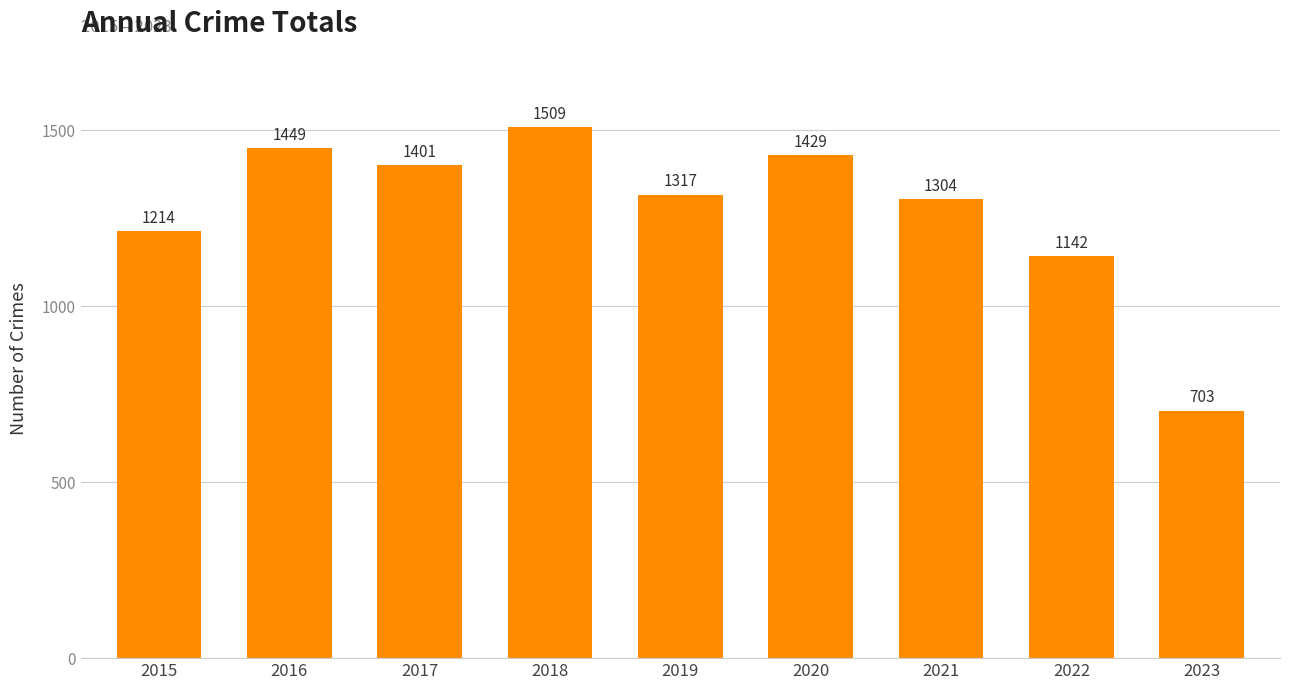

What is the ratio of the value at 2020 to the value at 2018?

0.9